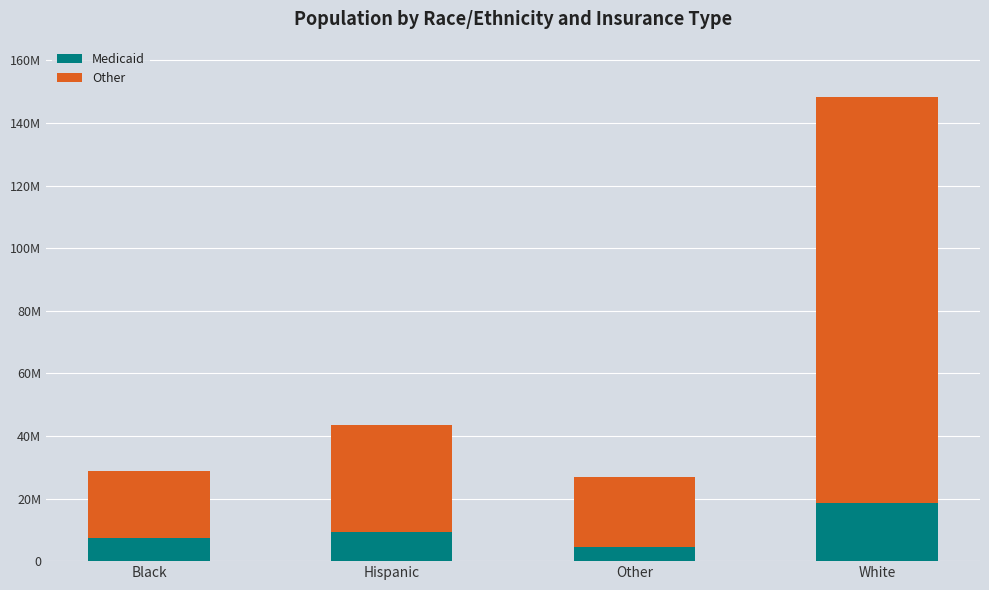

Which series changed the most between Hispanic and Other?

Other